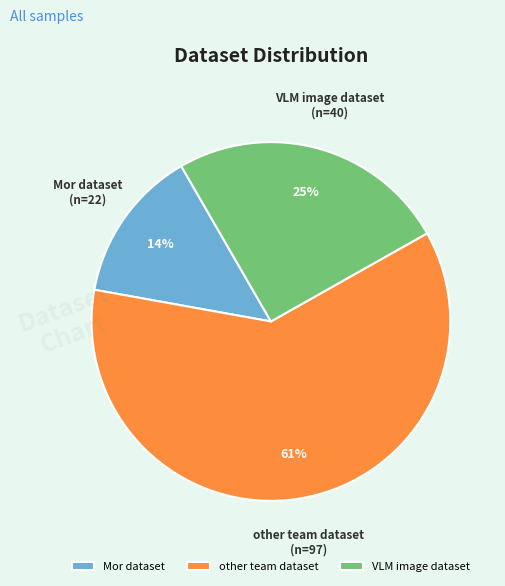

Is it true that VLM image dataset is 25% of the pie?

True